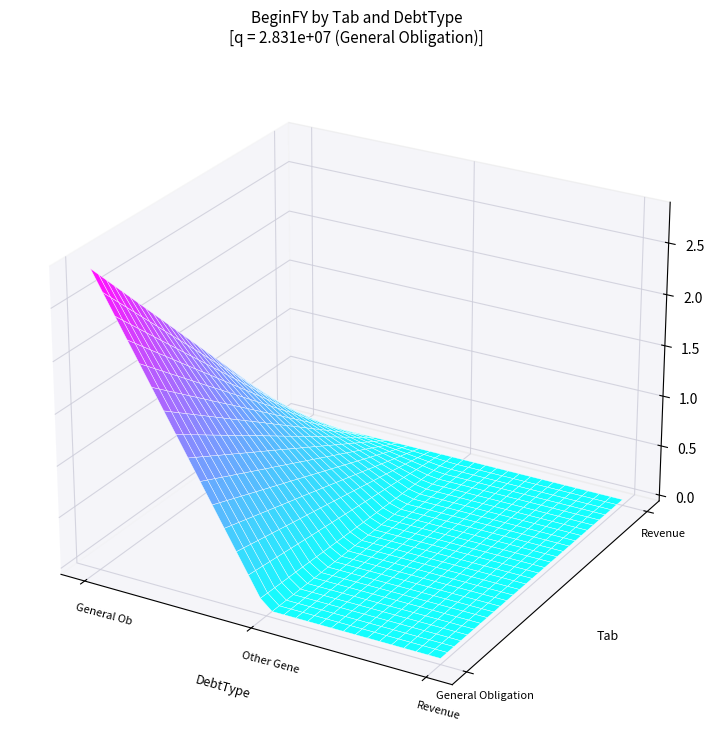

Reading left to right, extract all data points from this chart.

General Obligation: General Obligation=28312000	Other General Obligation=0	Revenue=0
Revenue: General Obligation=0	Other General Obligation=0	Revenue=0